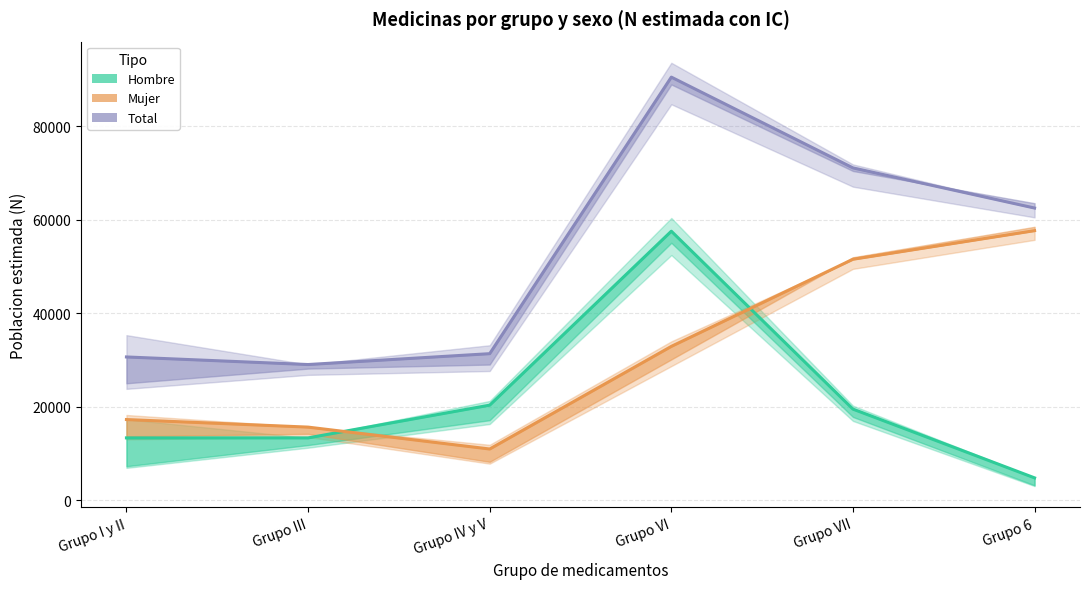

Where is Mujer (estimación) nearest to the value 34337?

Grupo VI